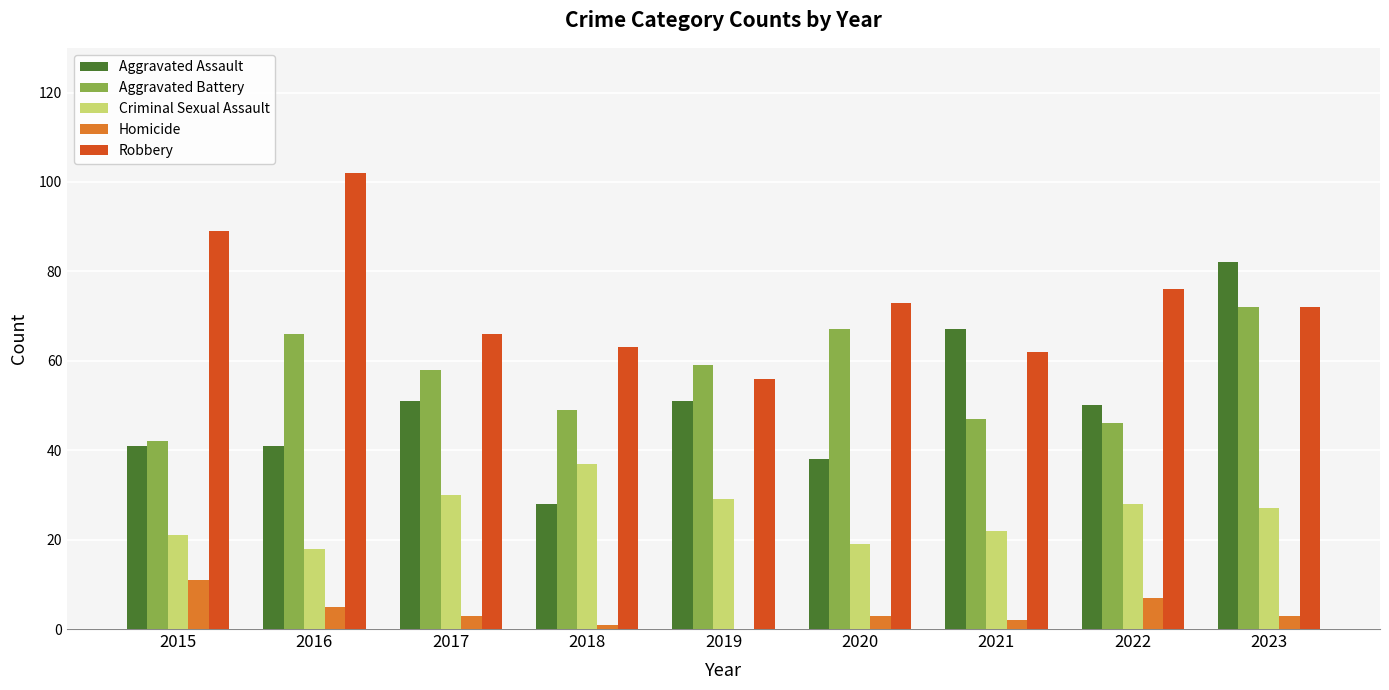

Is the value of Homicide at 2022 greater than the value of Robbery at 2016?

No